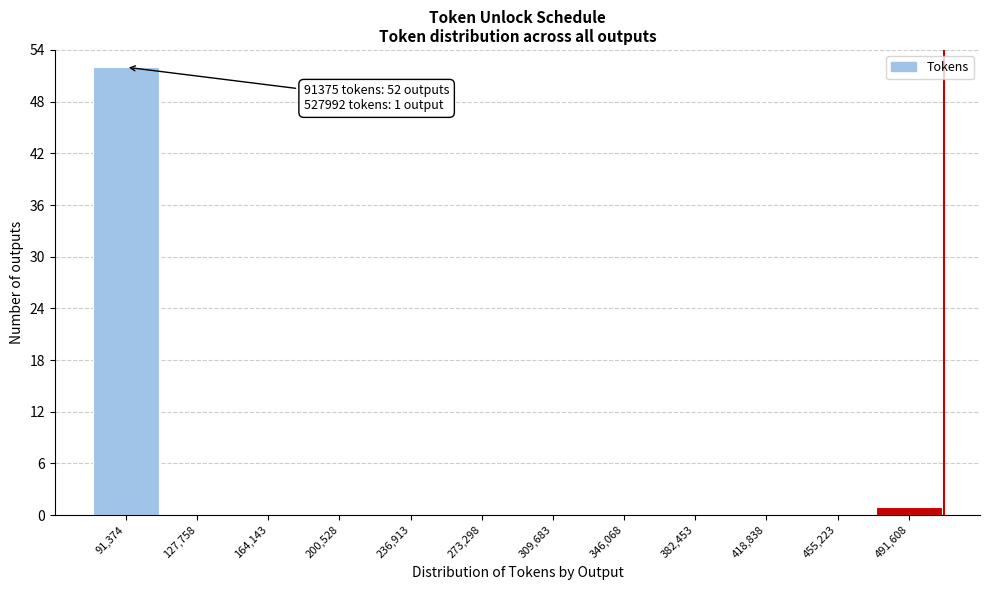

Reading left to right, what are all the values shown in this chart?

91,374=52	127,758=0	164,143=0	200,528=0	236,913=0	273,298=0	309,683=0	346,068=0	382,453=0	418,838=0	455,223=0	491,608=1